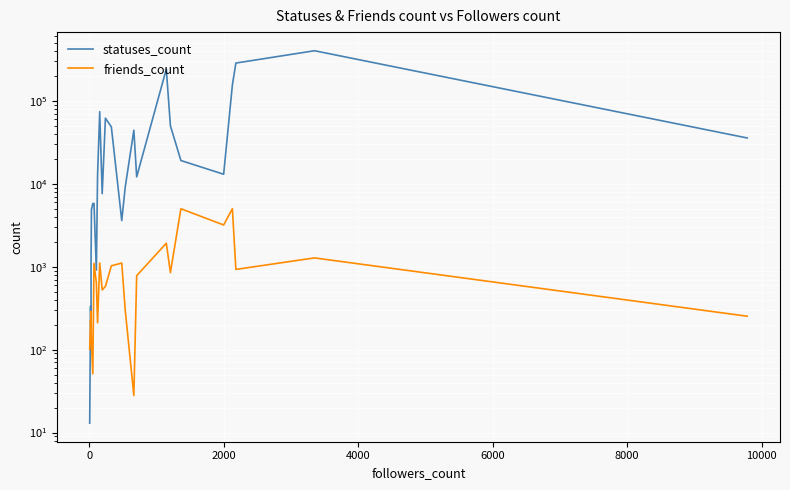

What is the value of the statuses_count point at the 30th from the left?

35707